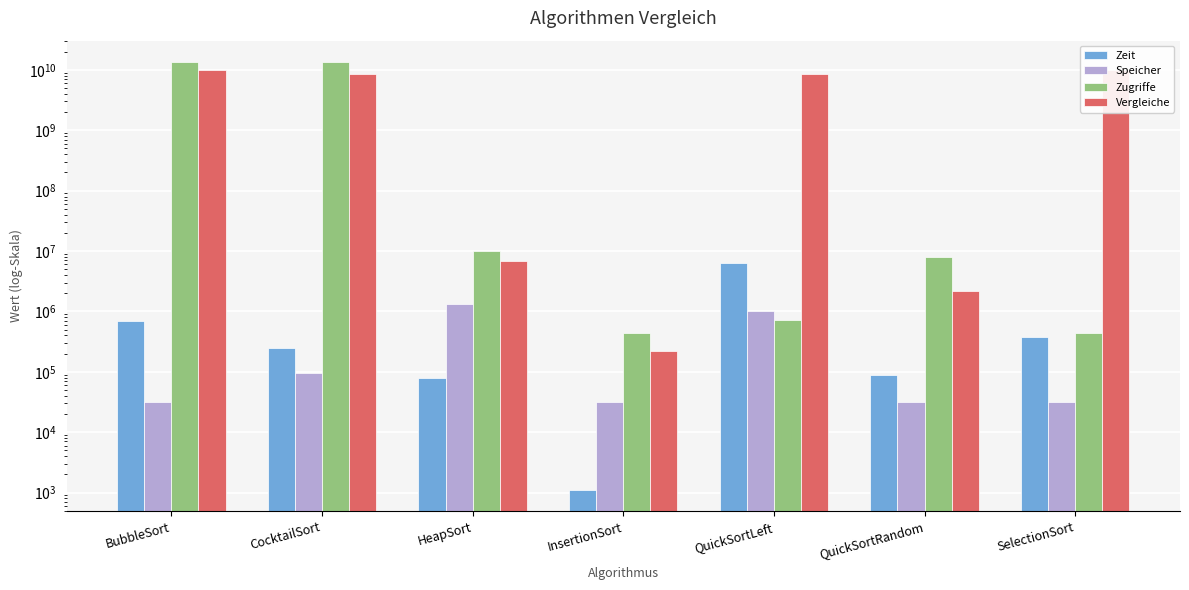

What is the average value of the Zeit series?

1130143